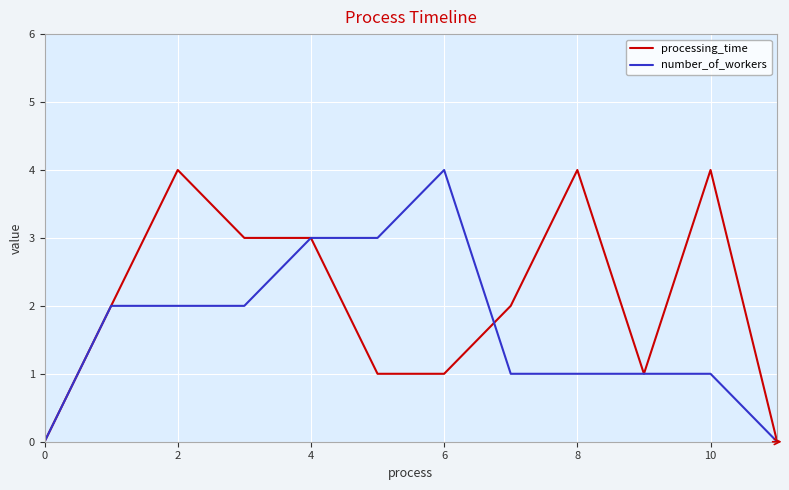

What is the maximum value shown in the chart?

4